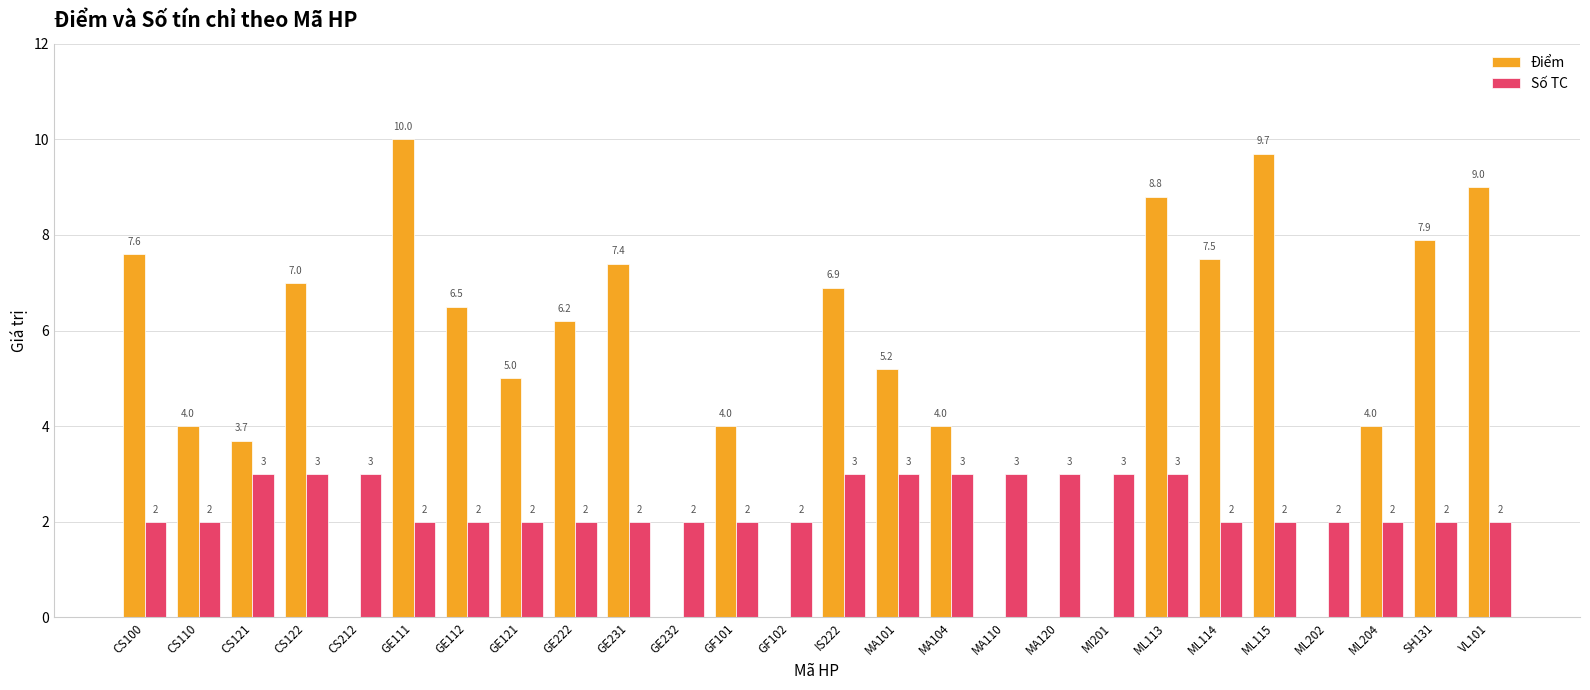

What is the greatest value displayed?

10.0